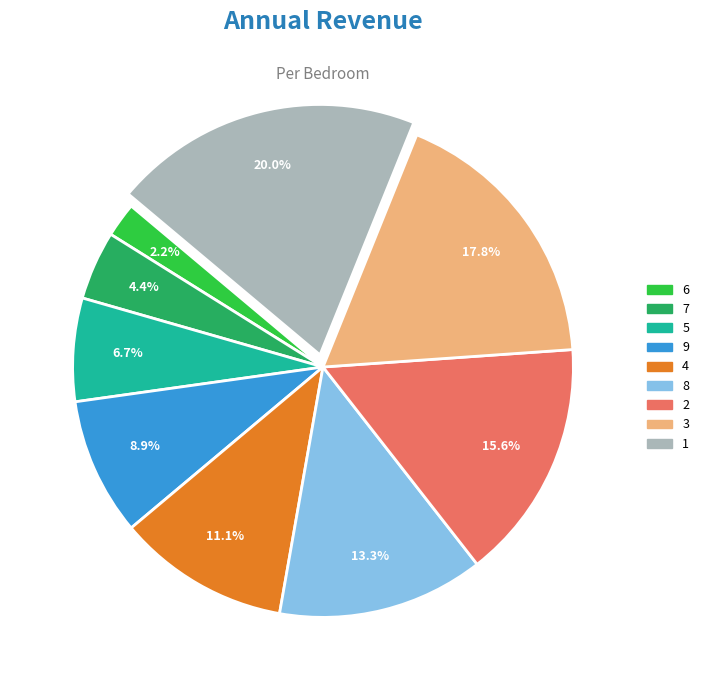

Is it true that 9 is 9% of the pie?

True